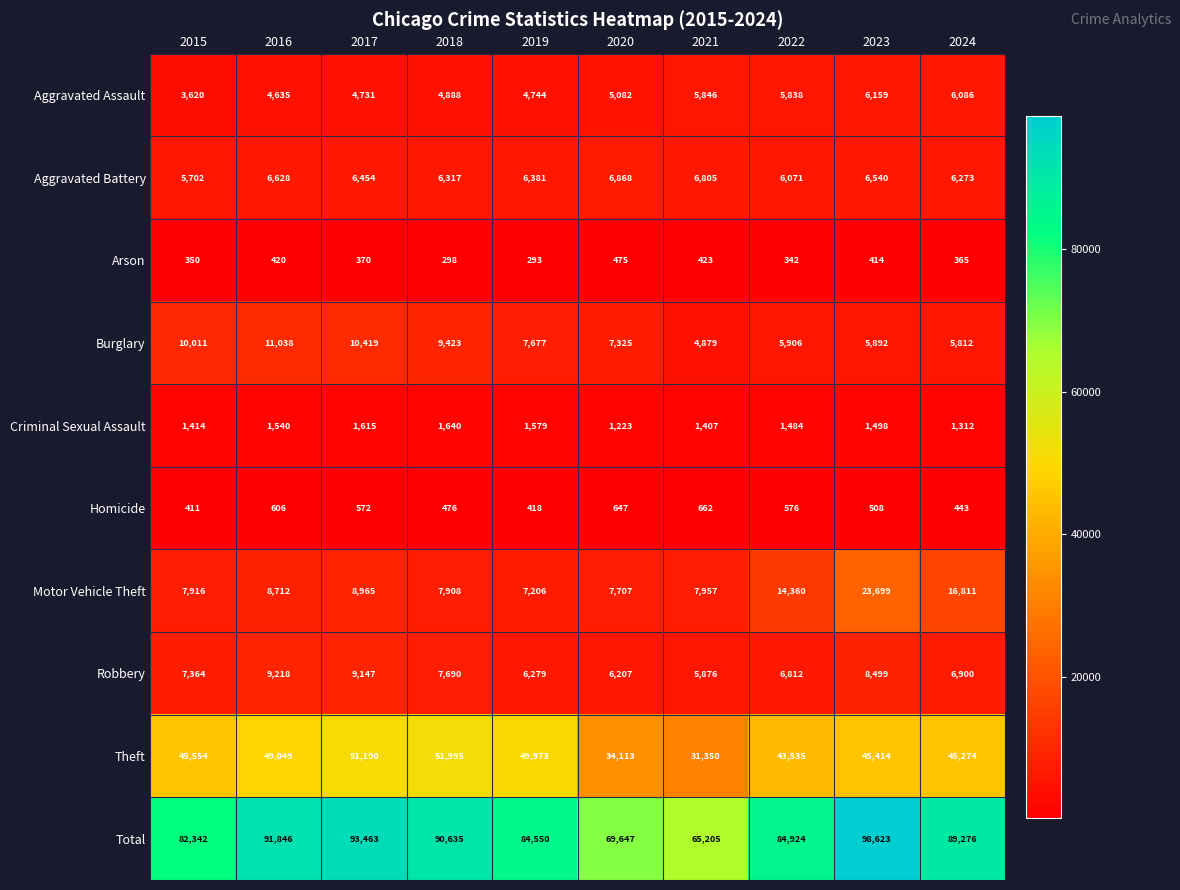

At how many categories does at least one series exceed 36444?

10